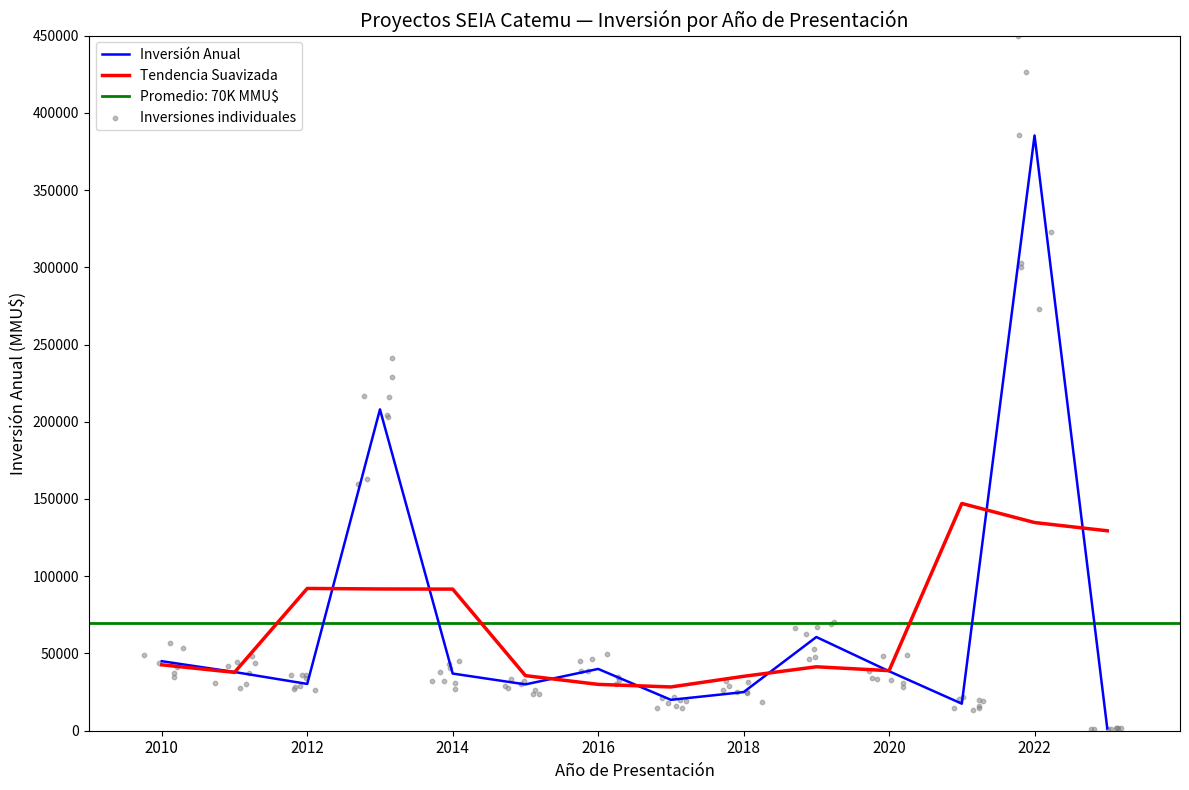

Which series reaches the maximum Y coordinate?

Inversión Anual